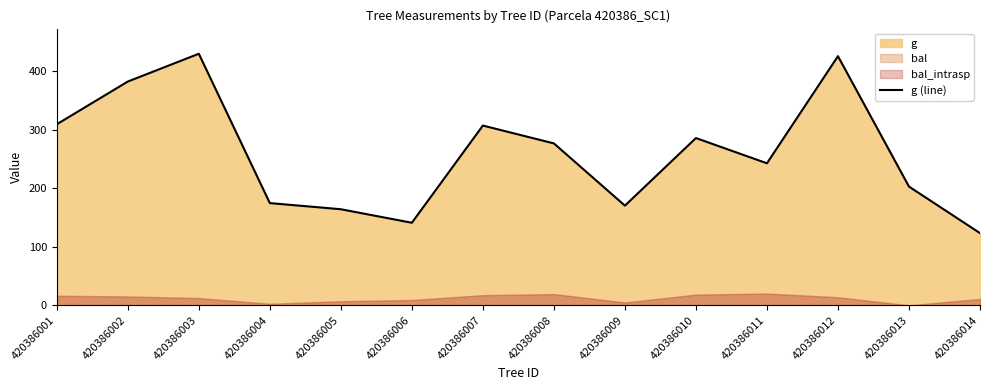

Reading left to right, transcribe all the data shown in this chart.

420386001=309.1	420386002=382.1	420386003=429.5	420386004=174.5	420386005=164.0	420386006=141.0	420386007=306.9	420386008=276.4	420386009=170.2	420386010=285.6	420386011=242.5	420386012=425.4	420386013=202.7	420386014=123.3